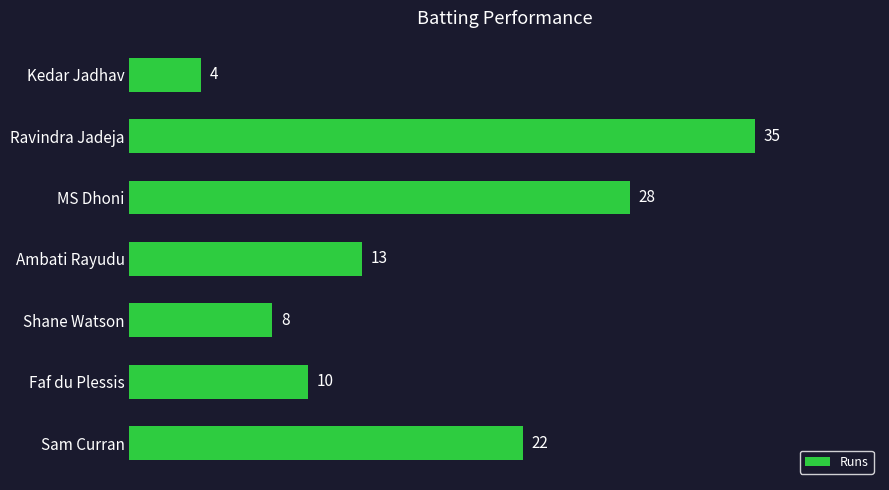

Is it true that the value at Faf du Plessis is 7?

False